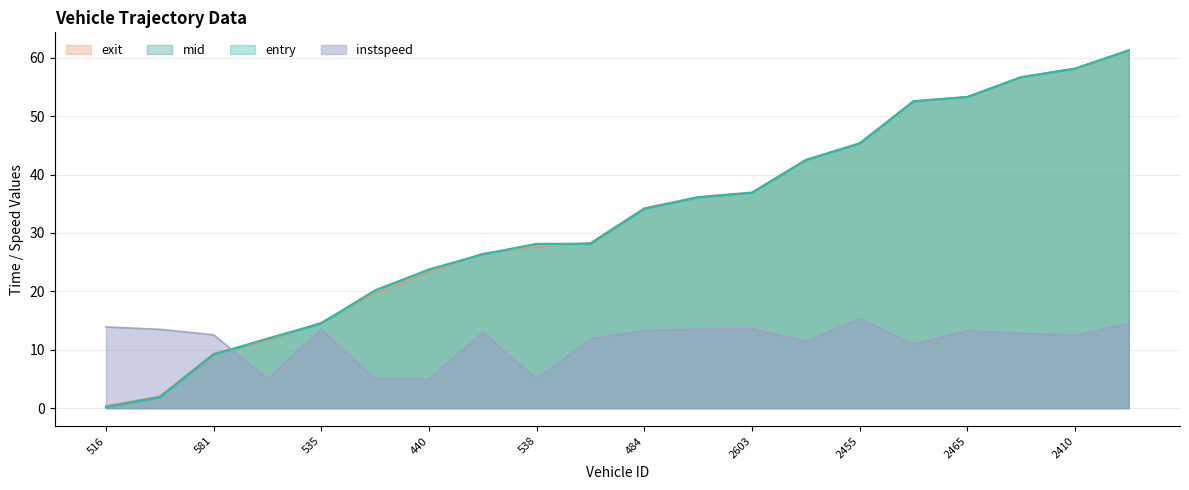

What is the smallest value displayed?

0.1